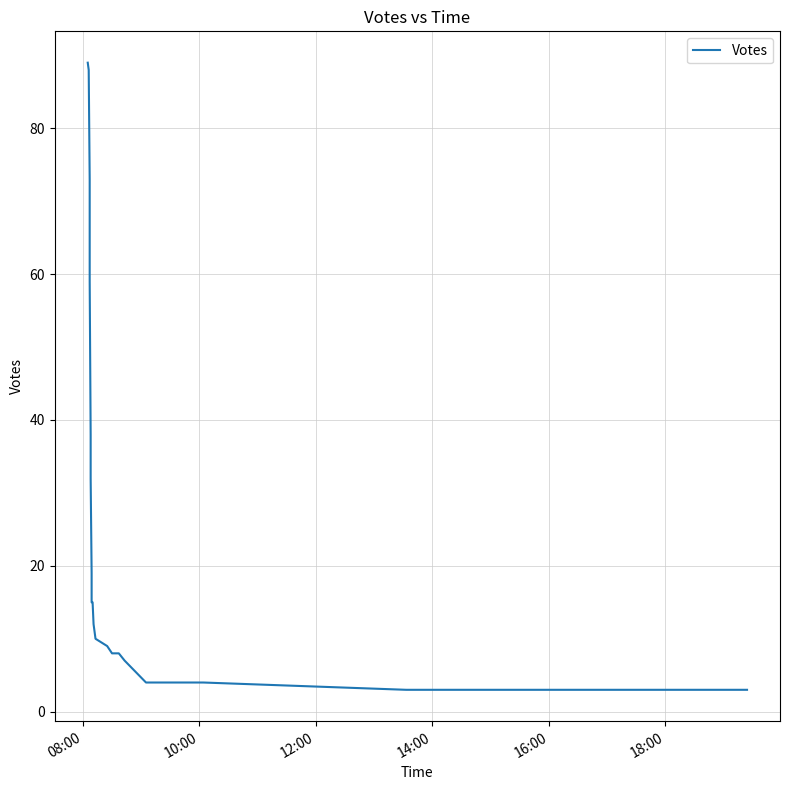

How many lines are shown in the chart?

1